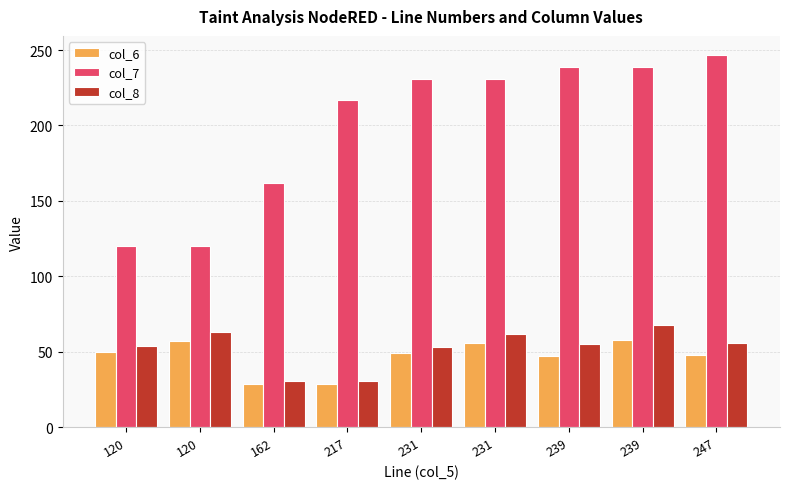

Where does the col_8 series first go above 55?

120